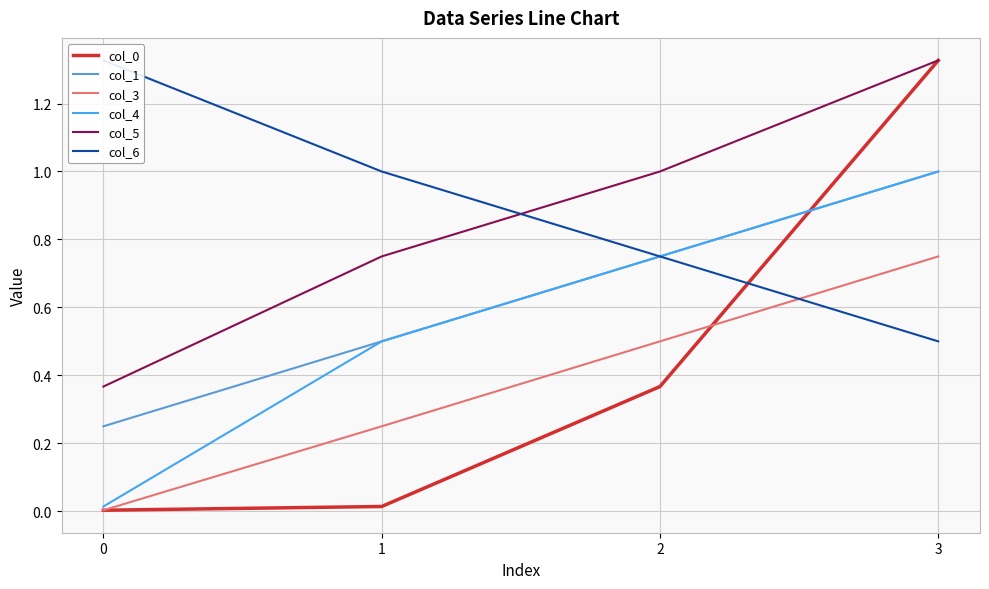

What is the value of the col_5 point at the 2nd from the left?

0.8